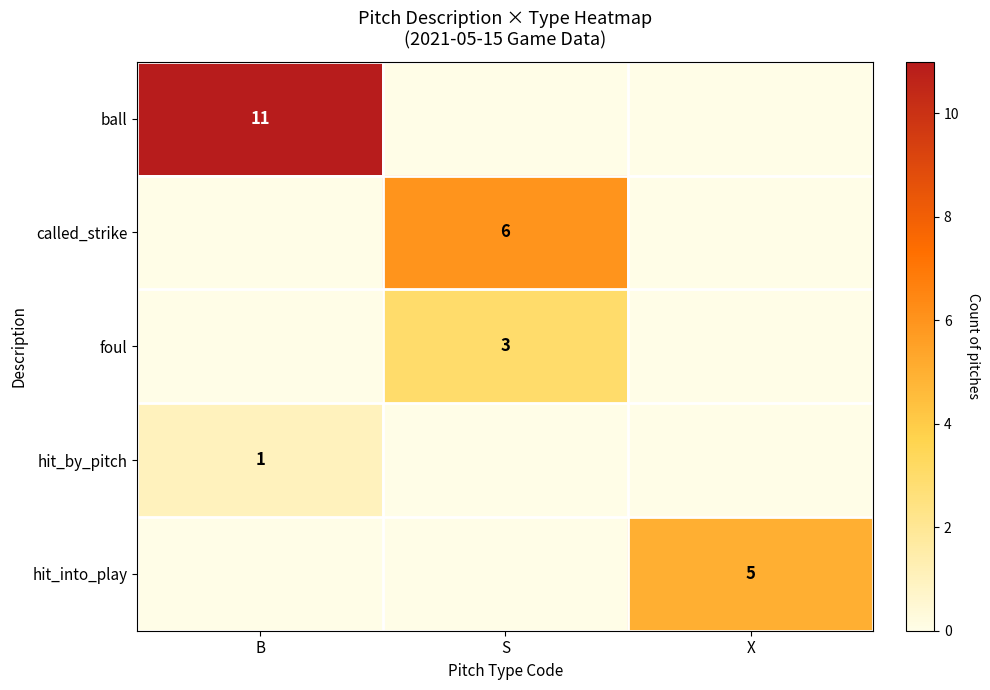

Is it true that hit_by_pitch equals 1 at B?

True